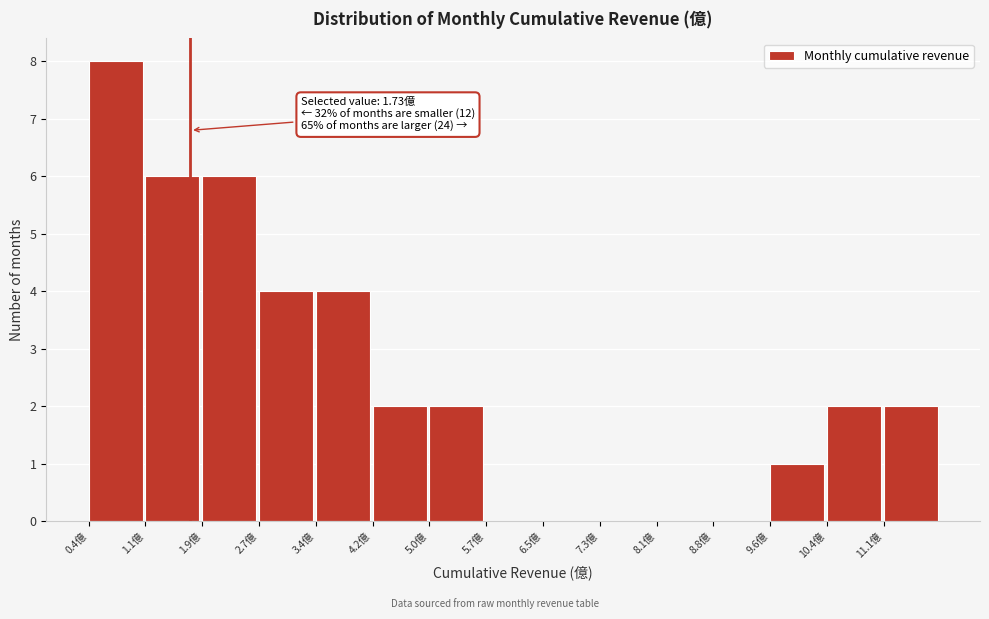

Which range on the x-axis has the tallest bar?

0.4 to 1.1